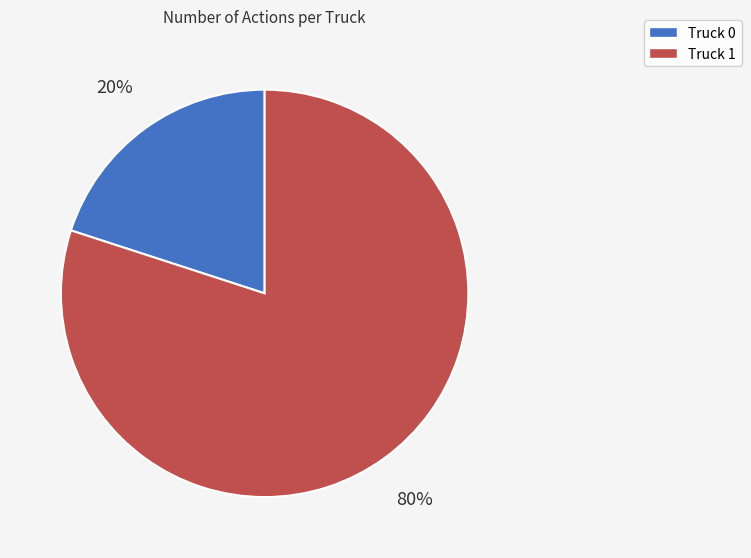

Count the number of slices in the pie.

2